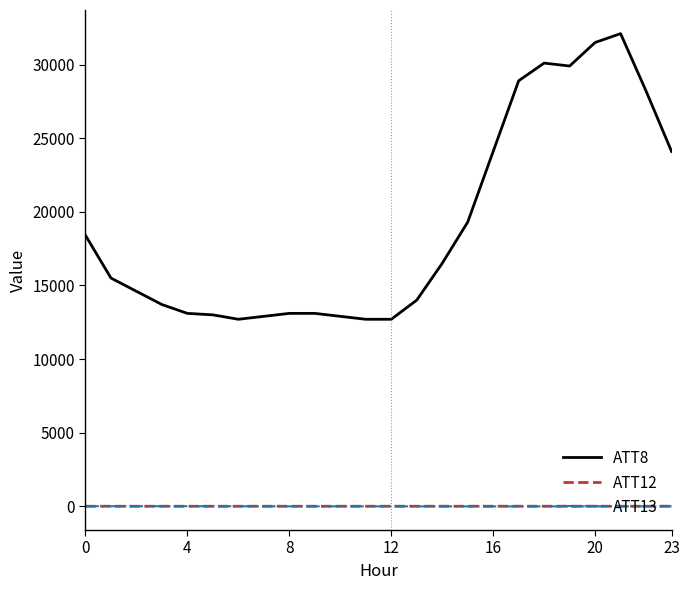

What is the greatest value displayed?

32100.0